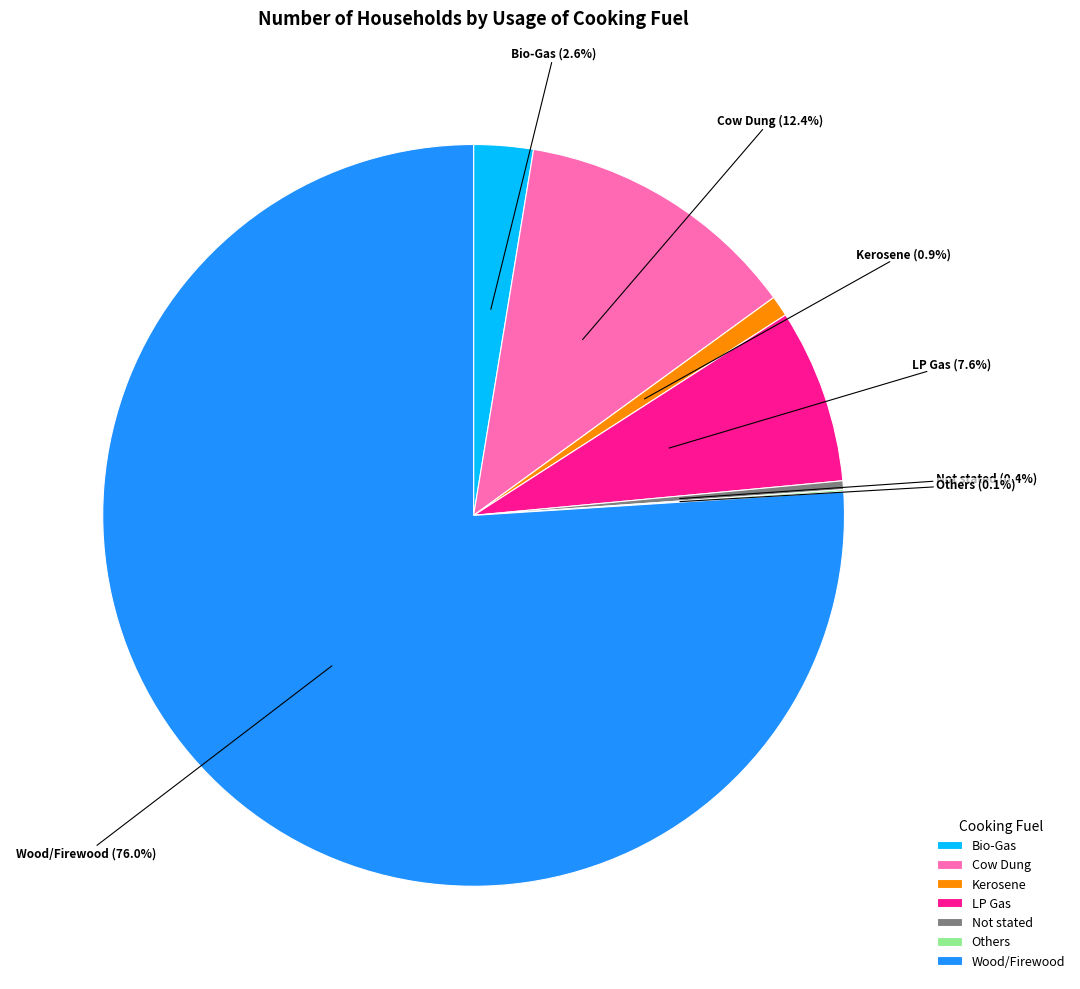

What portion of the pie excludes Wood/Firewood?

24.0%